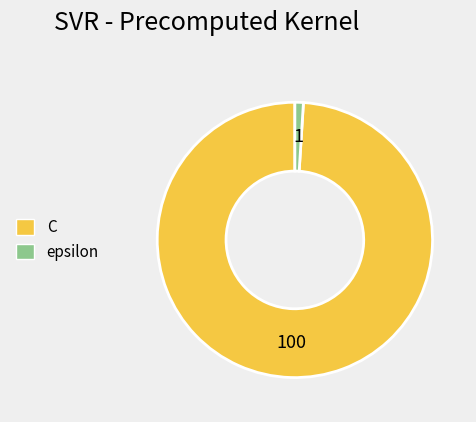

How many segments does this pie chart have?

2